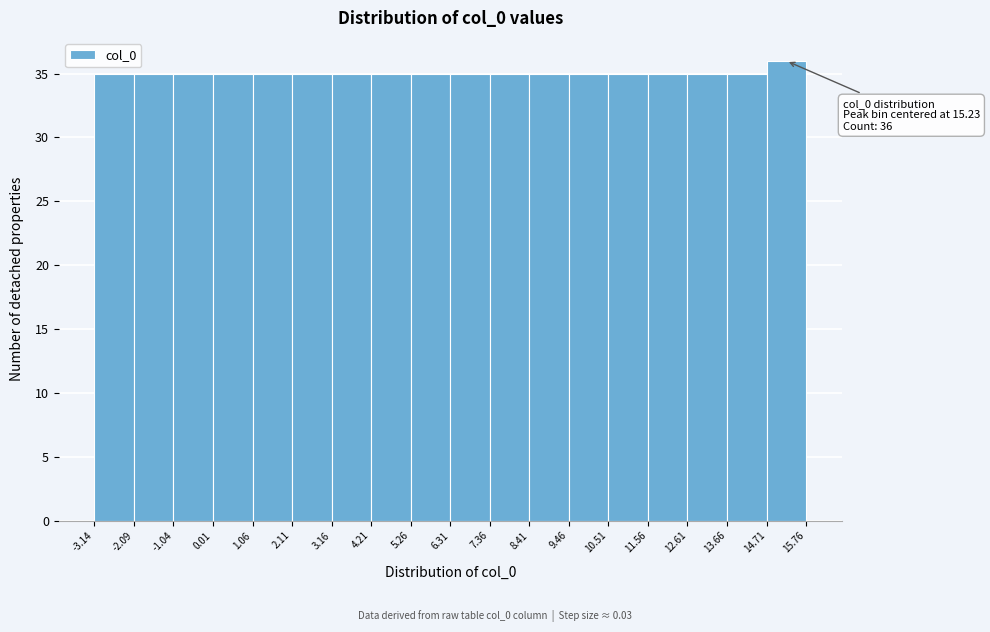

Over which range of the x-axis is the bar tallest?

14.71 to 15.76